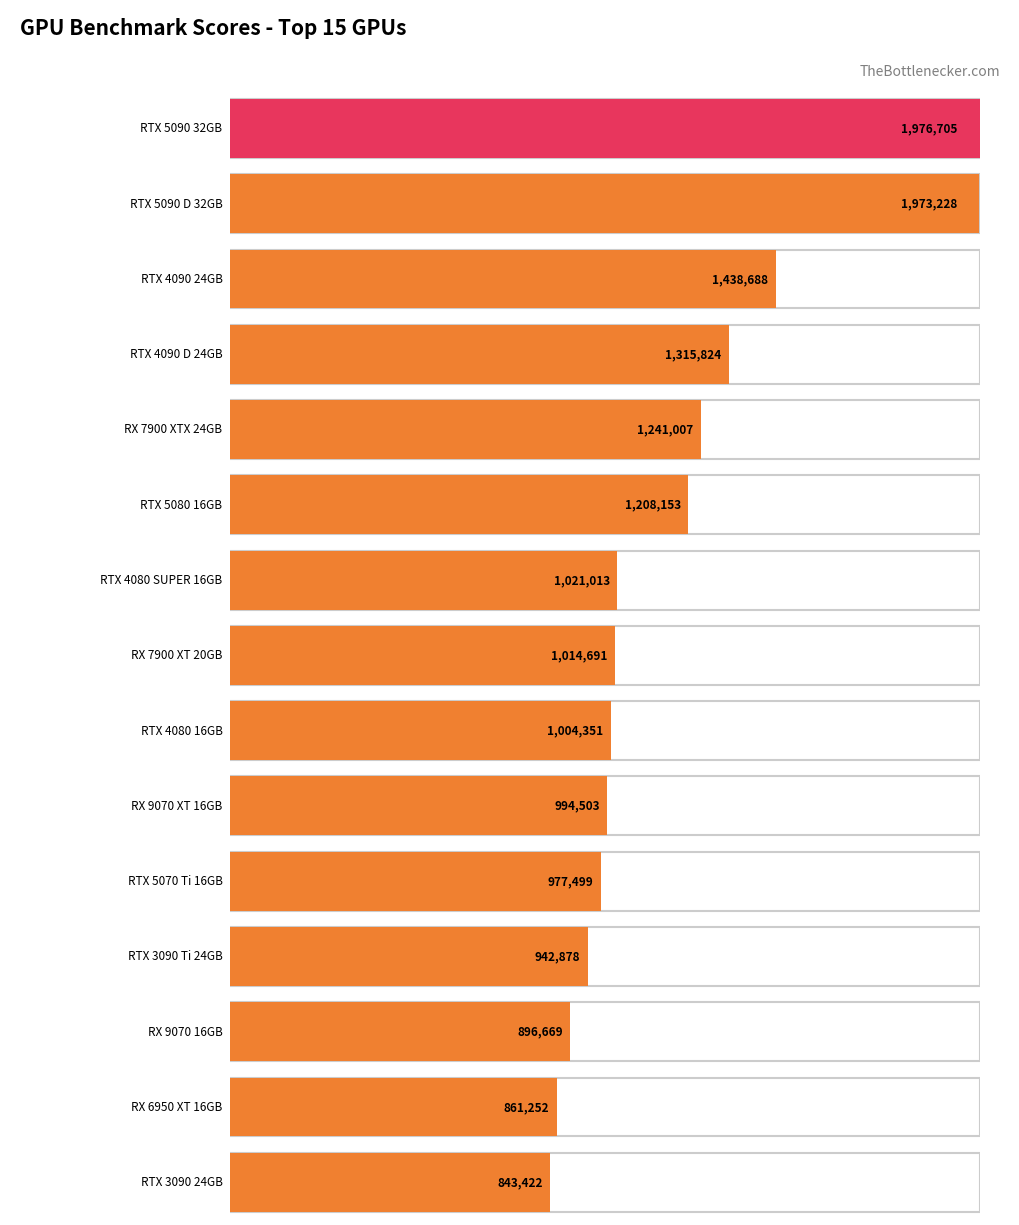

The chart shows a value of 576575 at RX 9070 16GB. True or false?

False